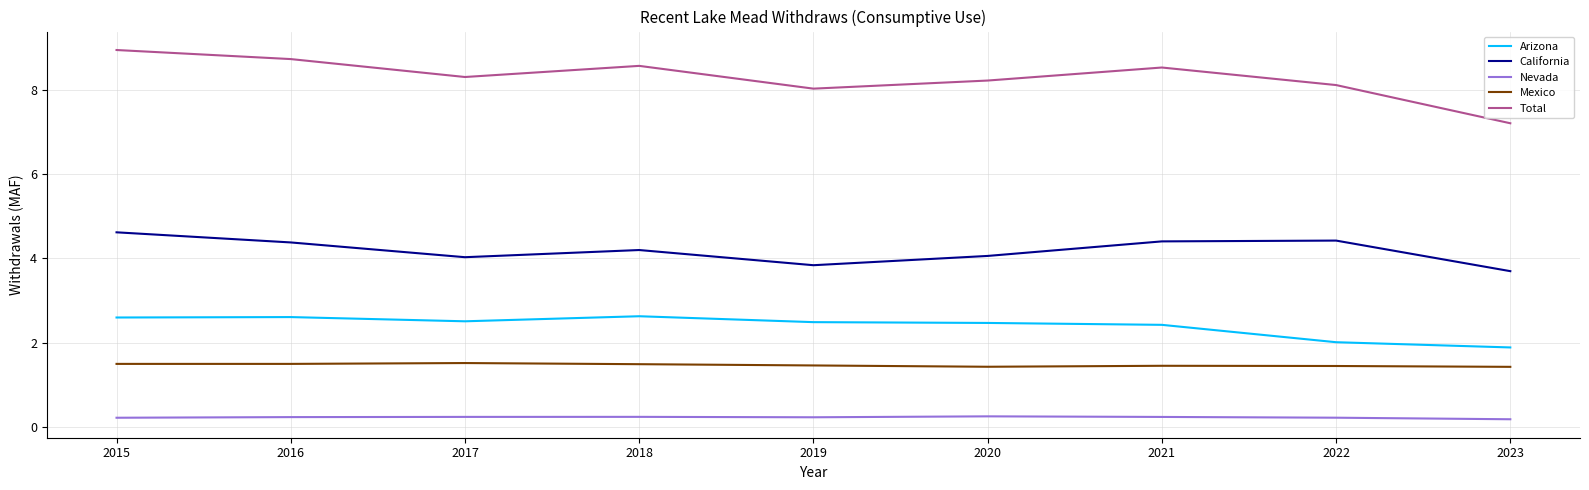

What are all the series names shown in the legend?

Arizona, California, Nevada, Mexico, Total